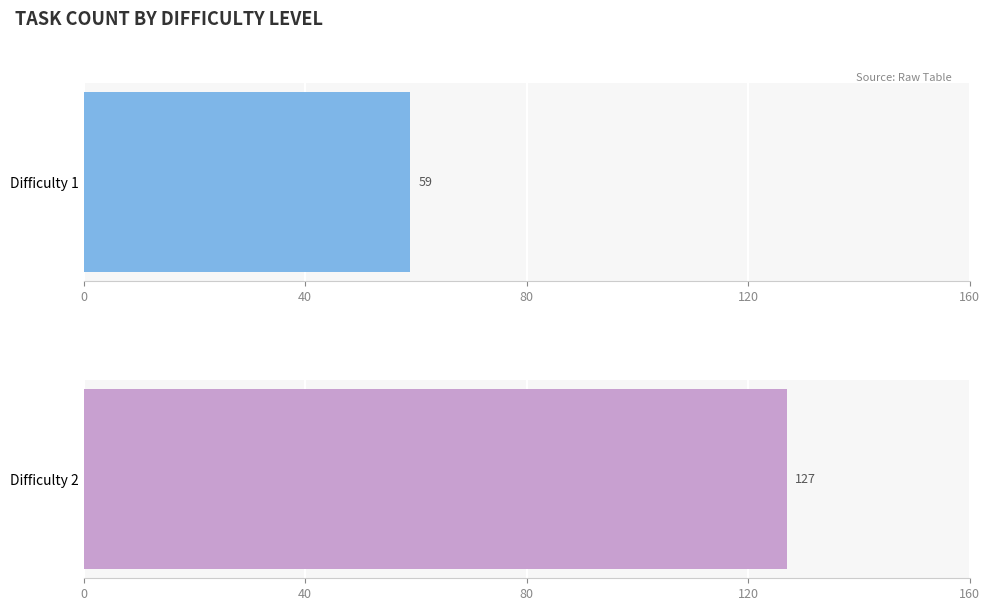

The chart shows a value of 222 at 2. True or false?

False